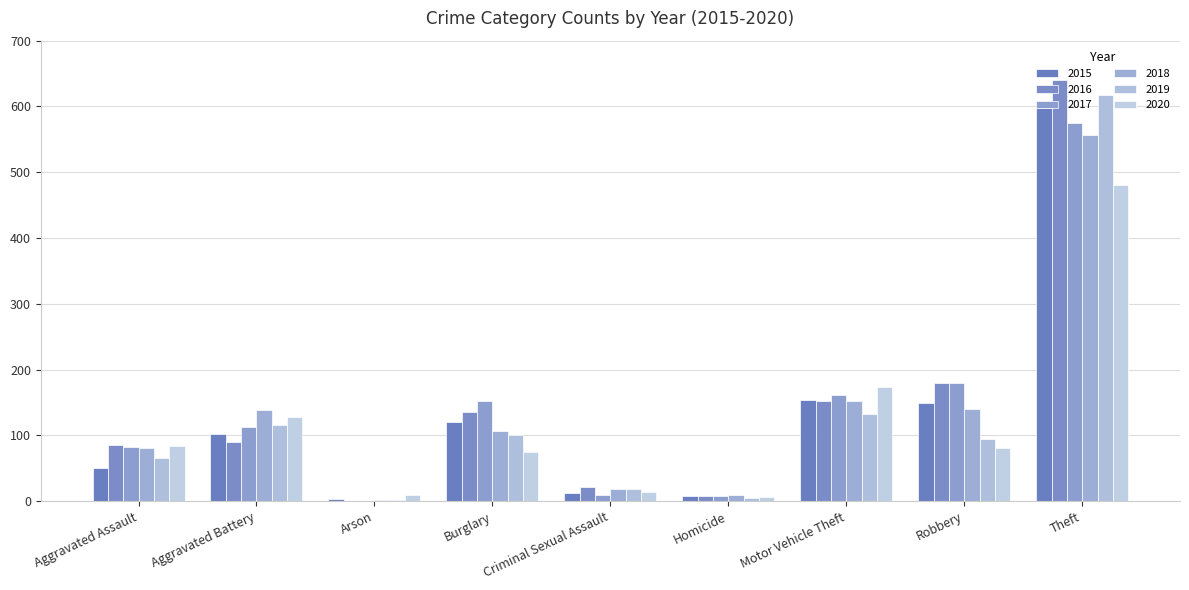

Are the bars horizontal?

No